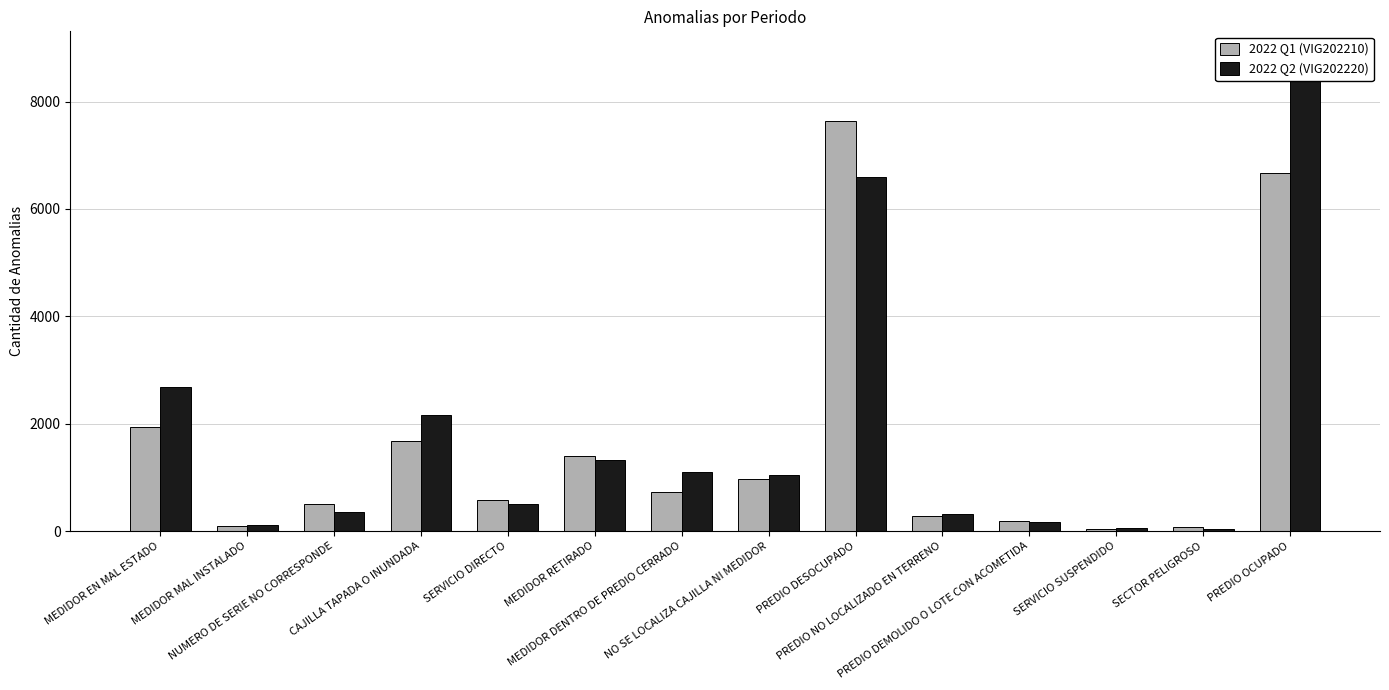

What is the difference between the 2022 Q1 (VIG202210) values at PREDIO DEMOLIDO O LOTE CON ACOMETIDA and PREDIO OCUPADO?

6488